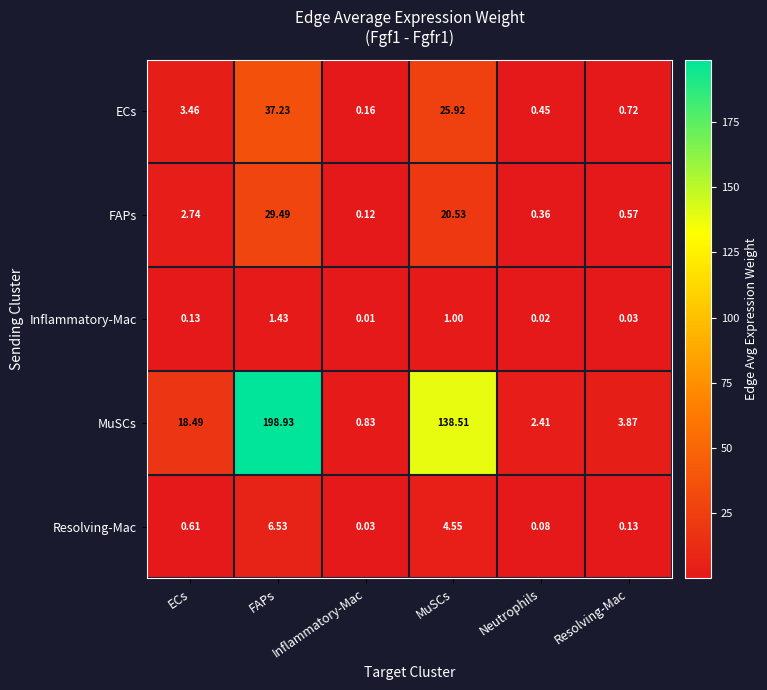

Which series has the largest range (max minus min)?

MuSCs